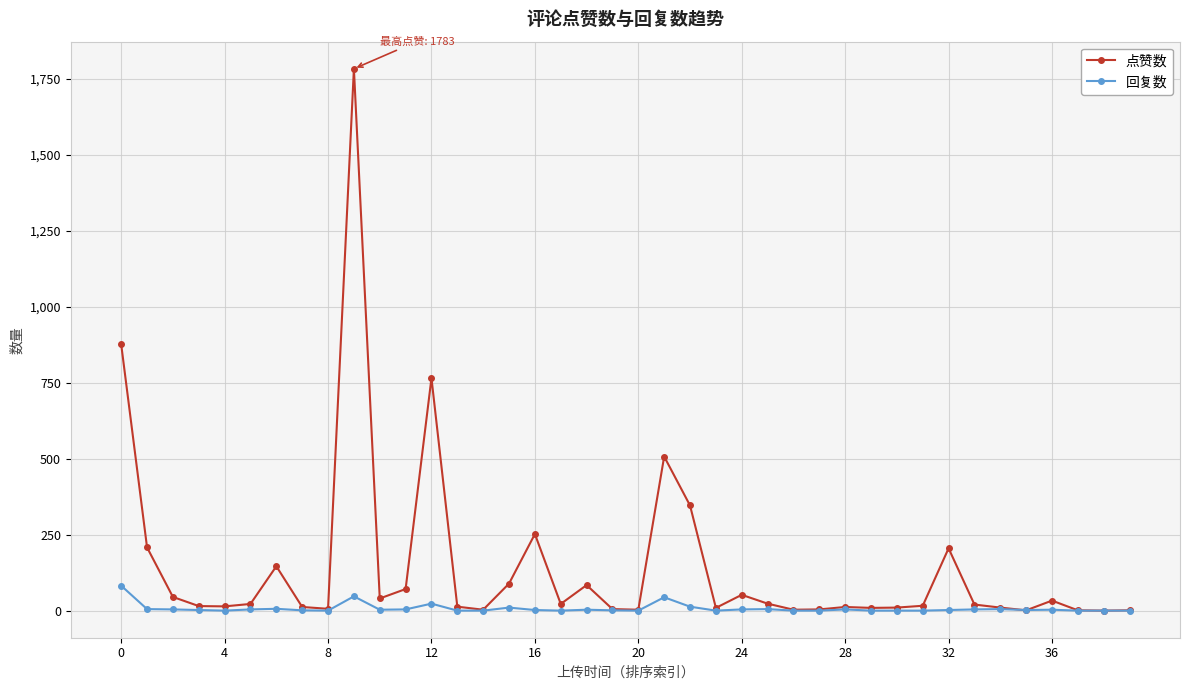

Which series has the largest range (max minus min)?

点赞数